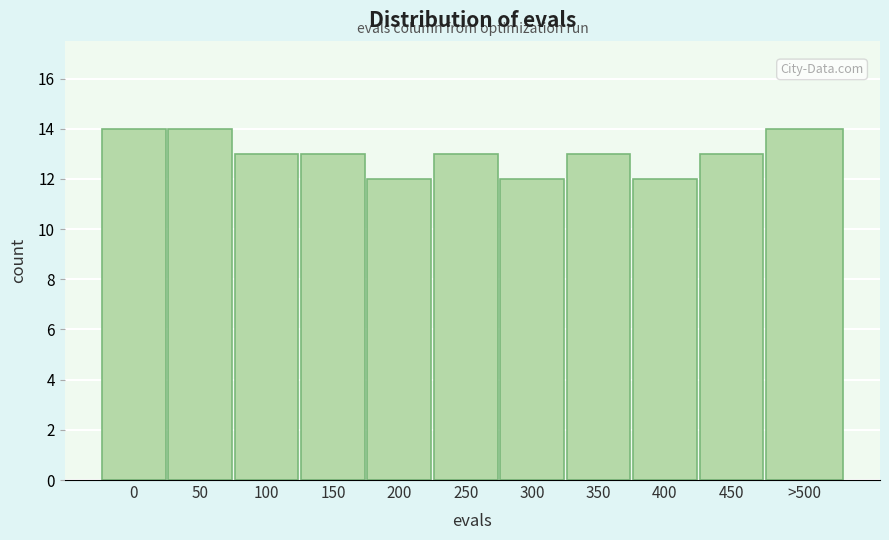

Reading left to right, extract all data points from this chart.

14	14	13	13	12	13	12	13	12	13	14